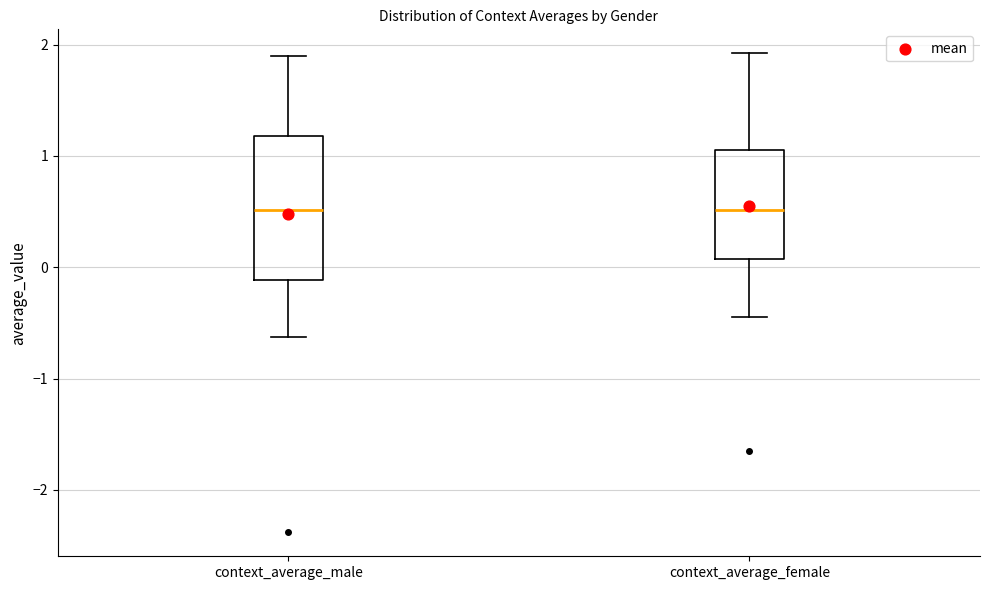

Which box is the tallest, from its lower edge to its upper edge?

context_average_male